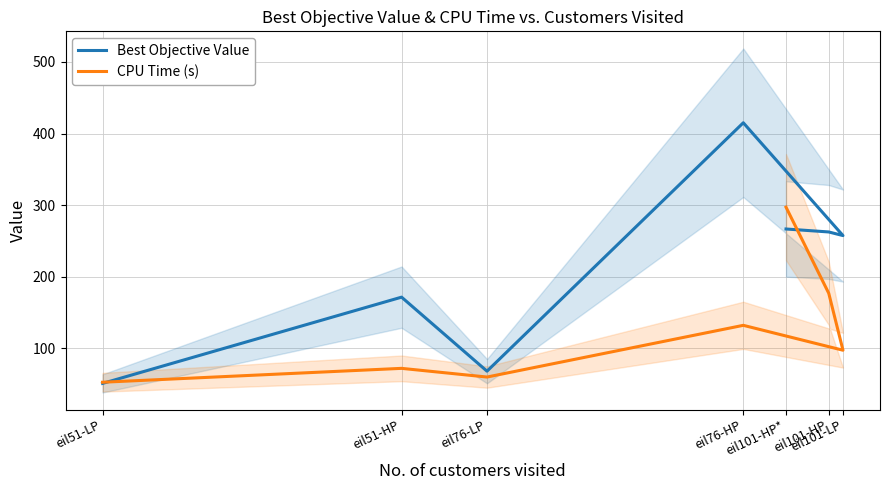

Between eil101-HP* and eil101-LP, which is larger?

eil101-HP*